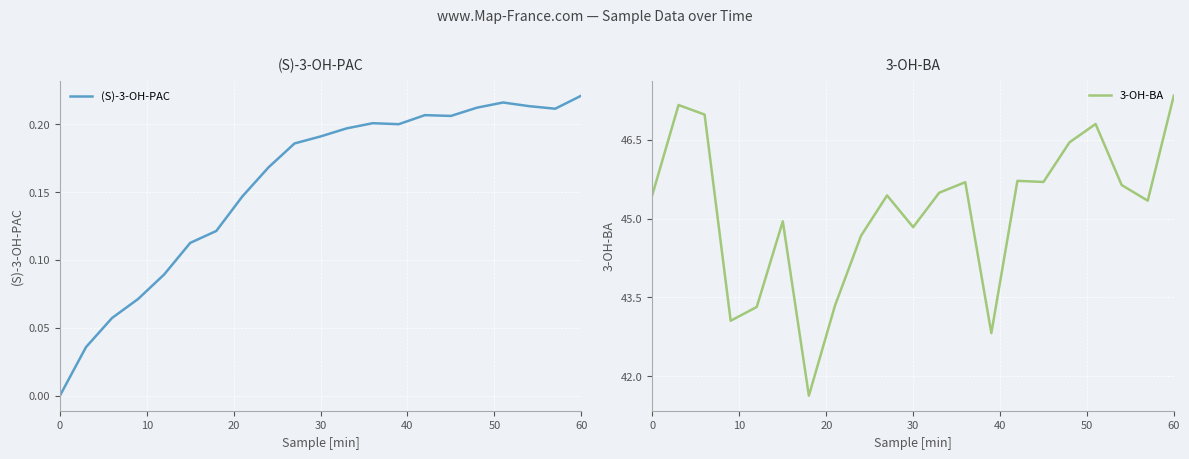

Which category has the highest value in the (S)-3-OH-PAC series?

60